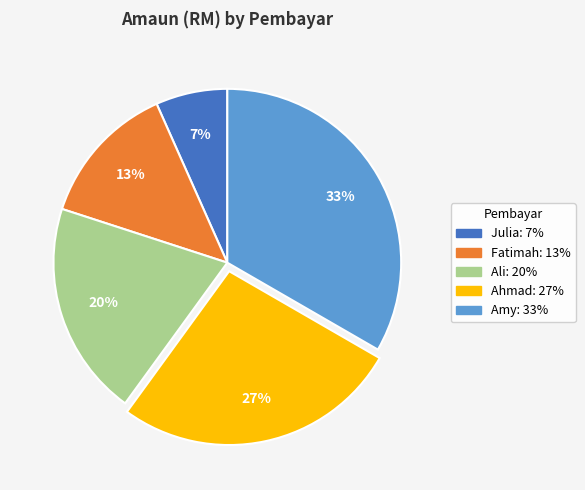

To the nearest percent, what is the average slice percentage?

20%